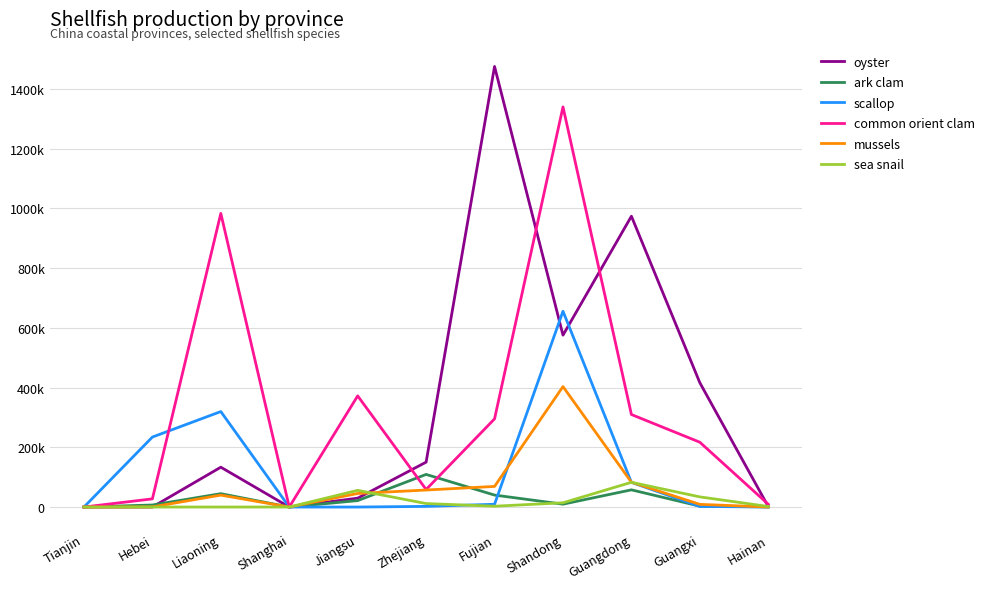

Does the chart display data point markers on the line(s)?

No